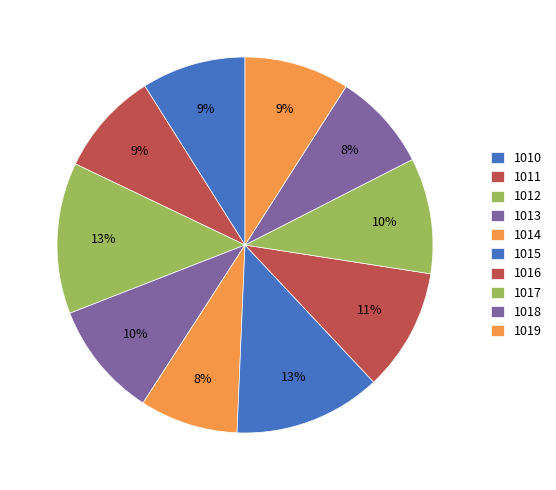

What percentage is the 1017 slice, to the nearest percent?

10%